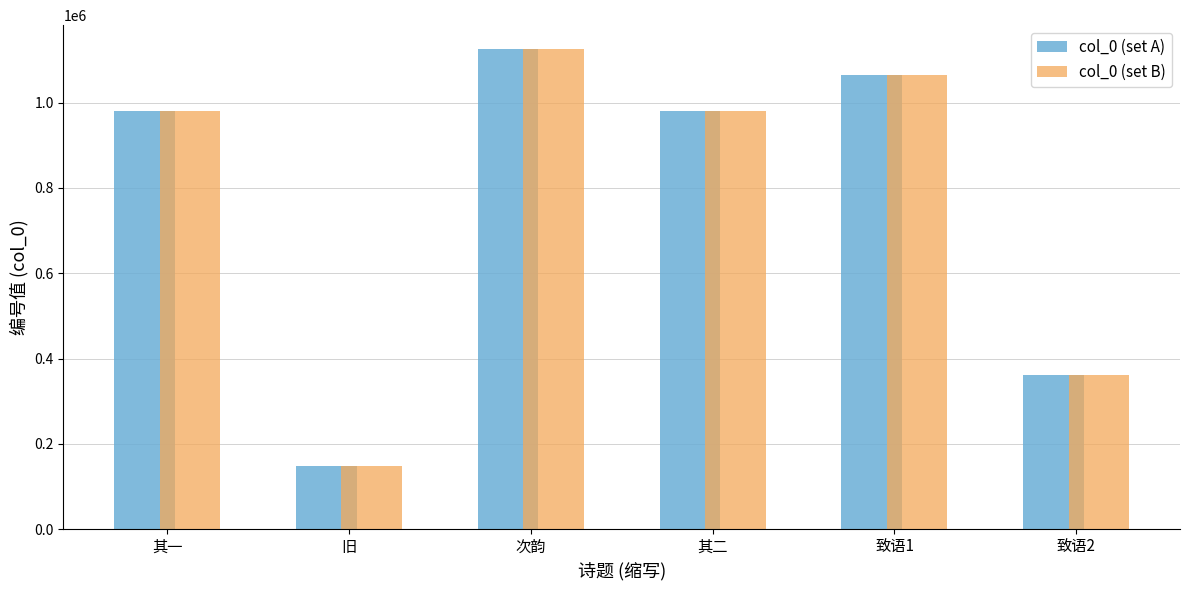

True or false: col_0 (set A) has a value of 980143 at 其二.

True